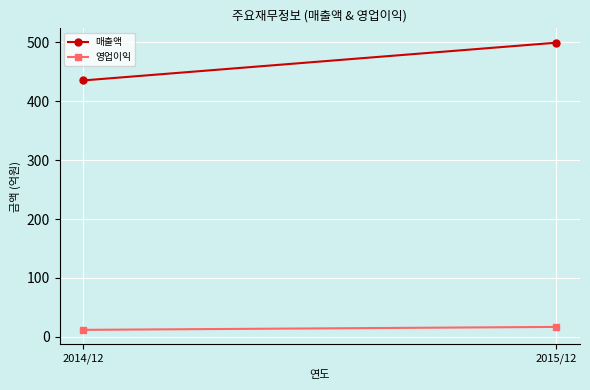

Reading right to left, transcribe all the data shown in this chart.

매출액: 499	435
영업이익: 17	12